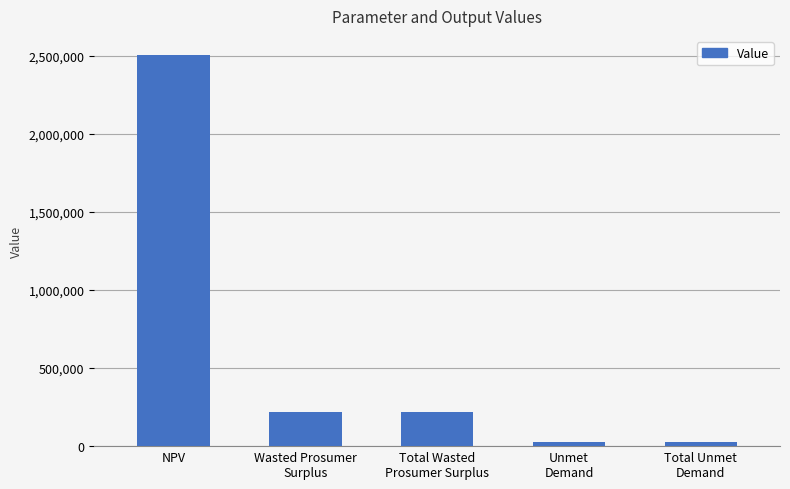

What is the label of the 5th bar from the right?

NPV